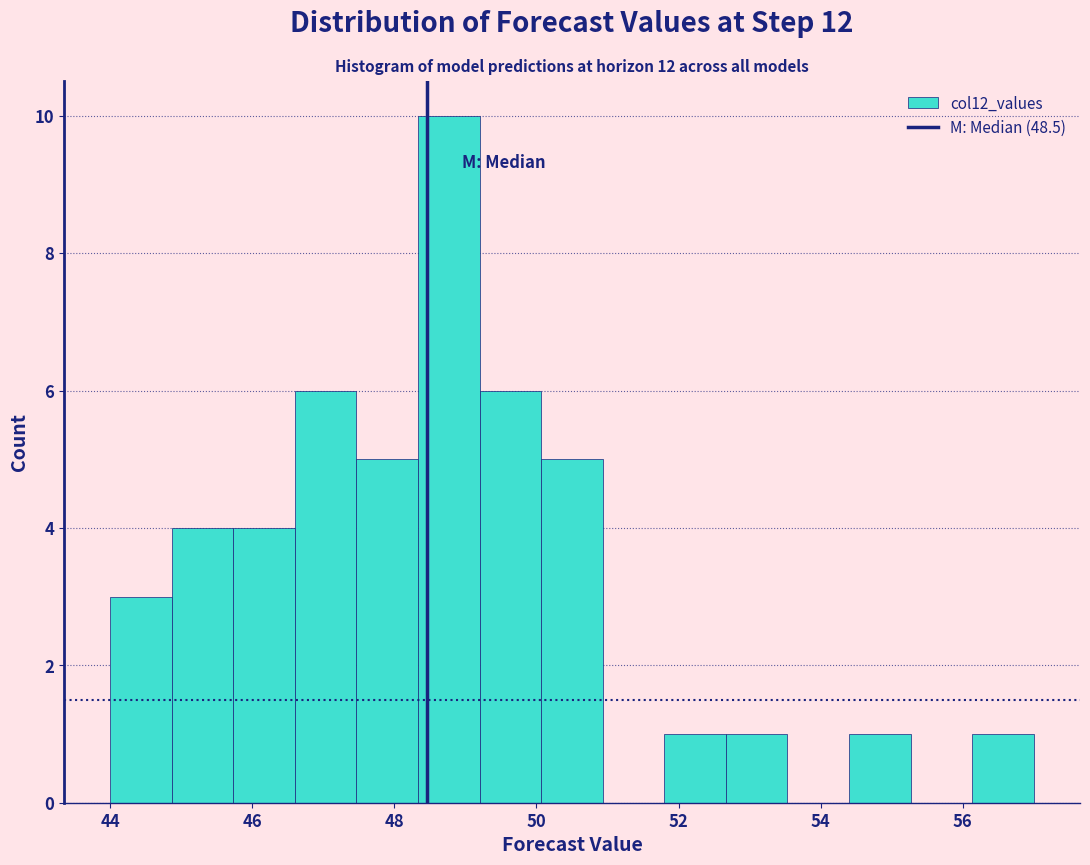

Over which range of the x-axis is the bar tallest?

48.4 to 49.2